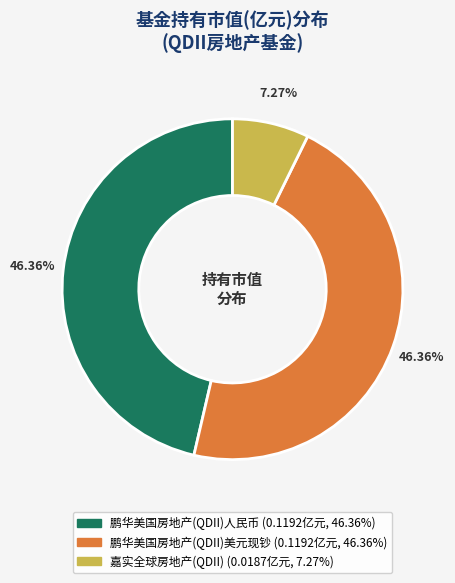

Does 嘉实全球房地产(QDII) account for over 50% of the chart?

No